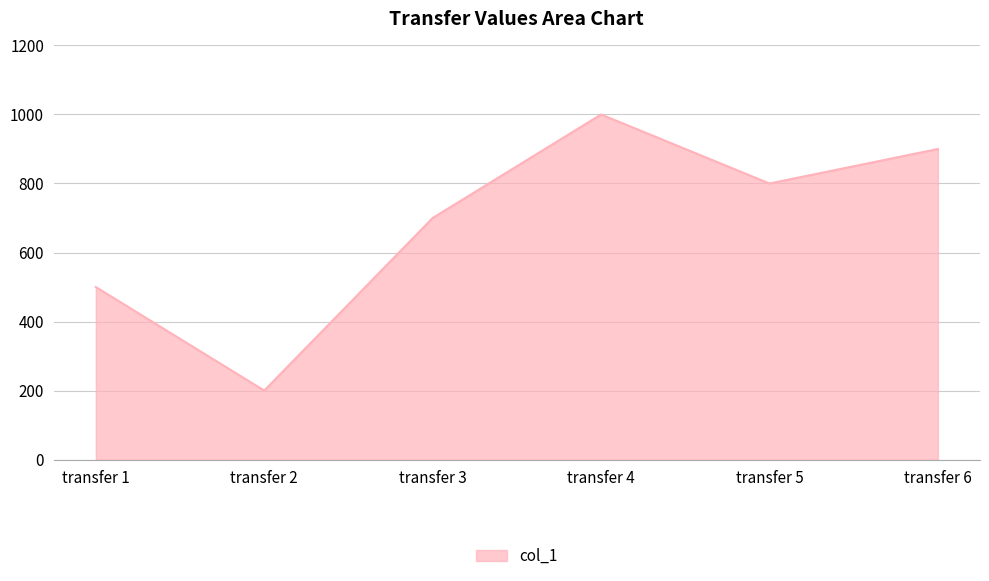

List the labels in order of value, smallest first.

transfer 2, transfer 1, transfer 3, transfer 5, transfer 6, transfer 4